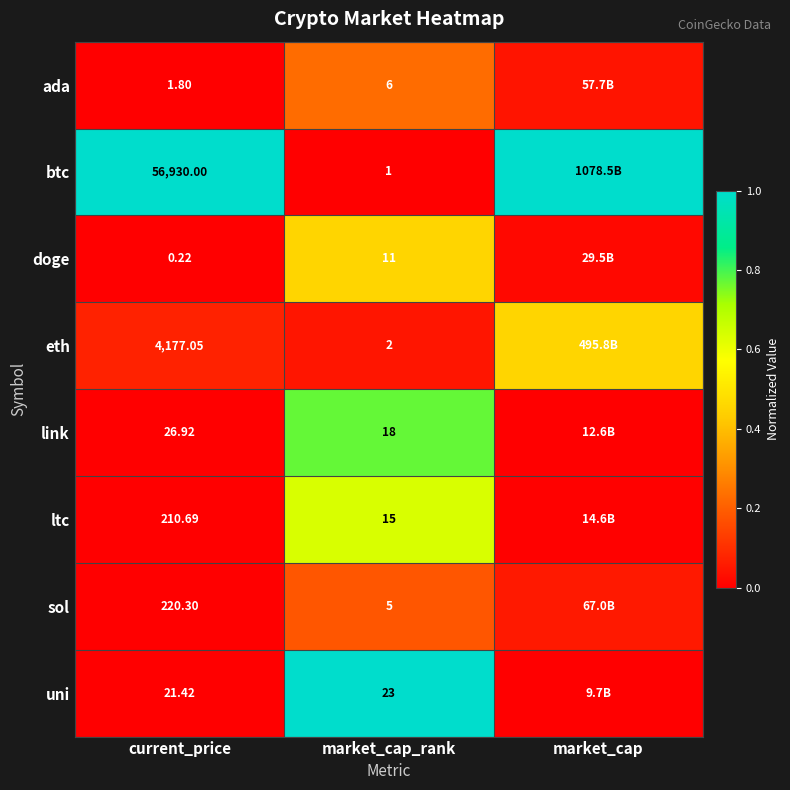

How many data points does each series have?

3